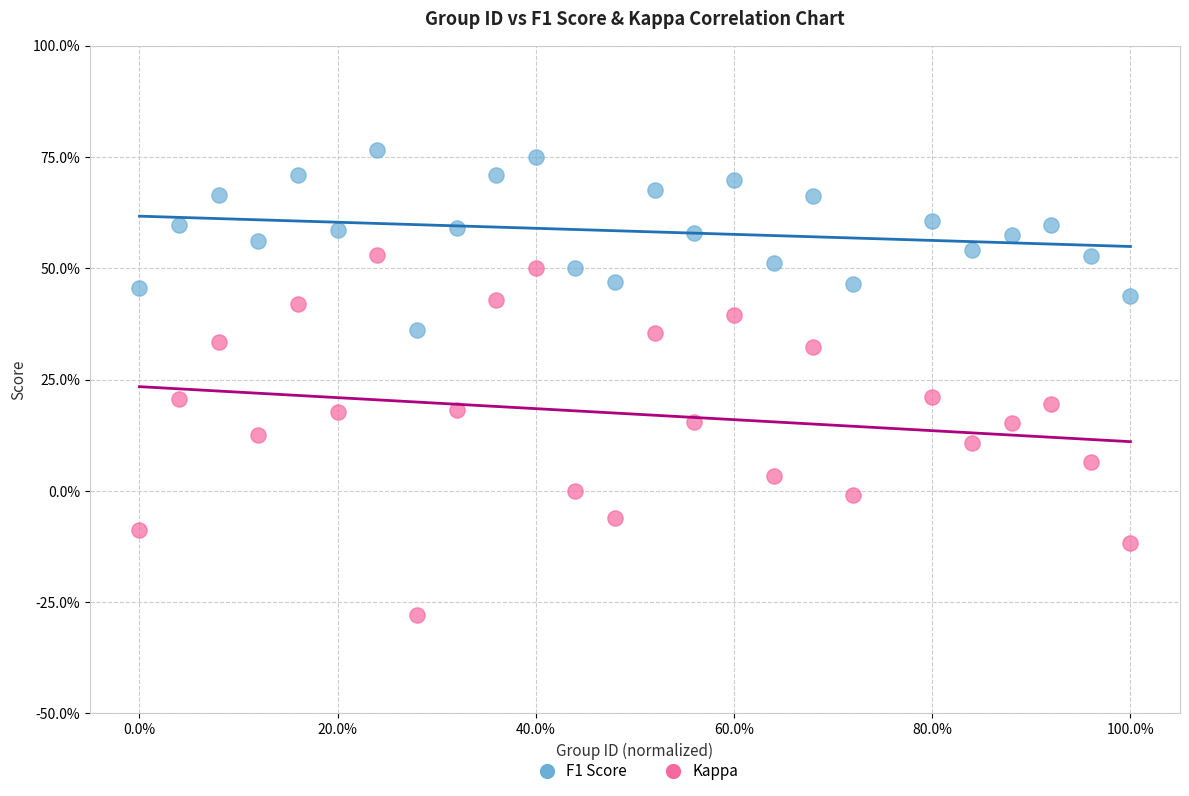

What are all the series names shown in the legend?

F1 Score, Kappa